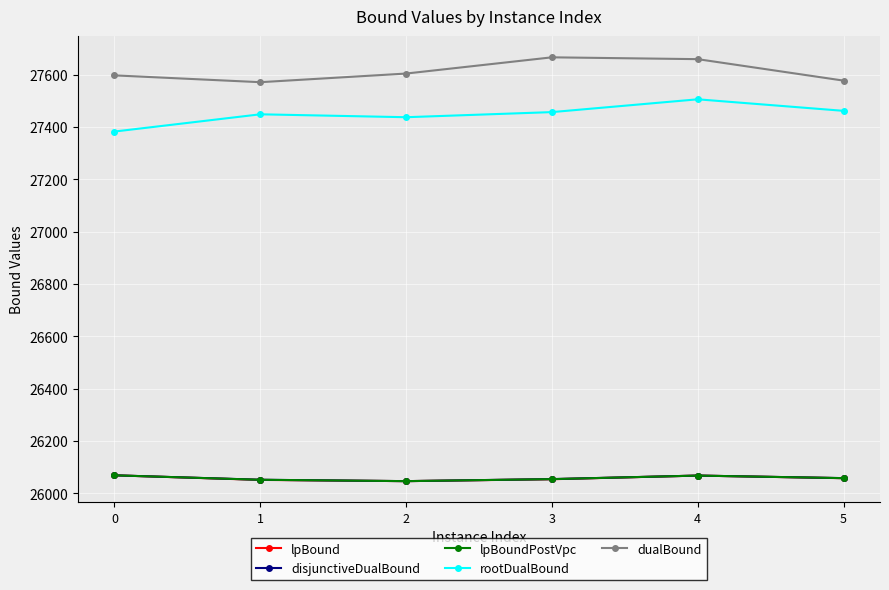

What value does the dualBound series have at 3?

27666.0